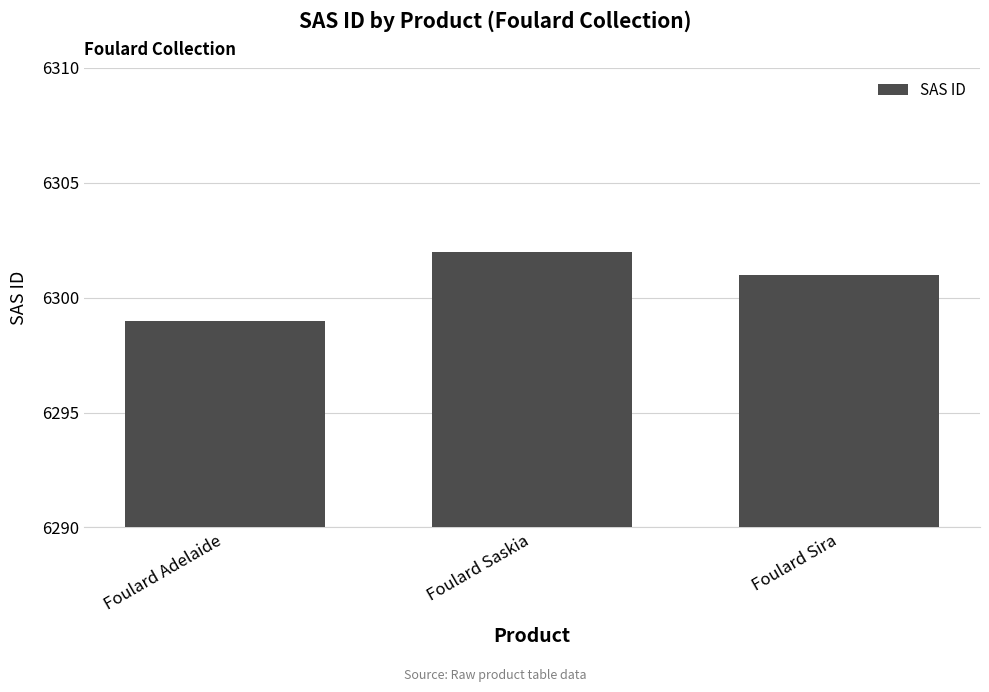

Count the values in the range 6299 to 6302.

3